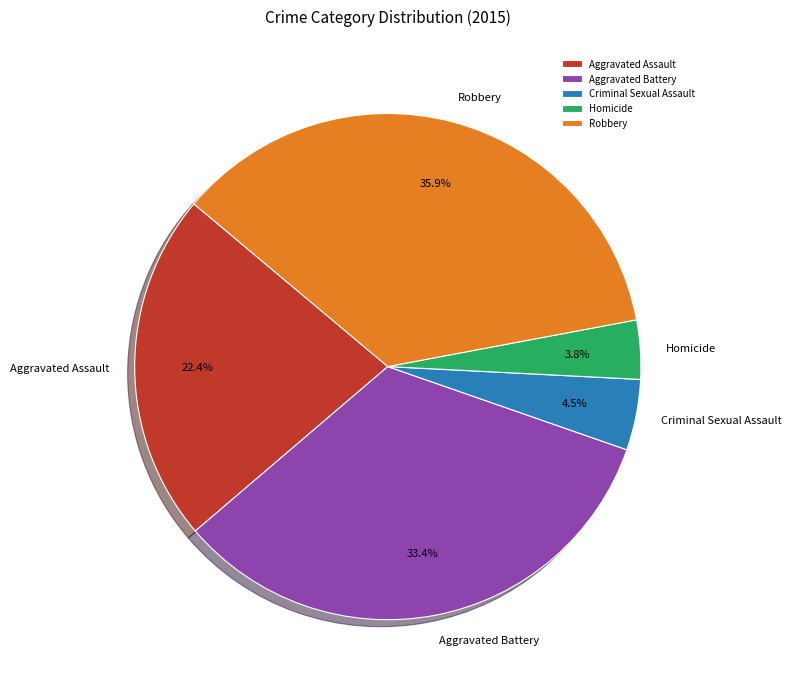

Is it true that Homicide is 4% of the pie?

True